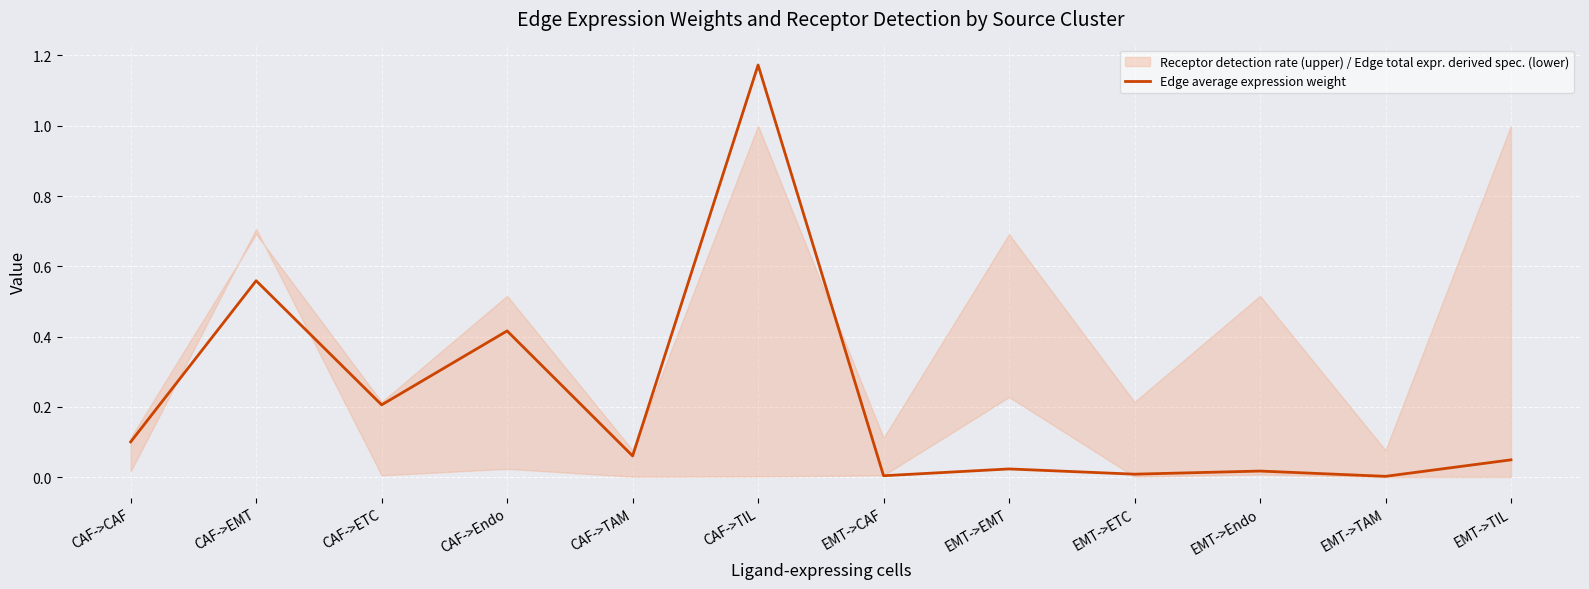

Is this an area chart (filled region under the line)?

No